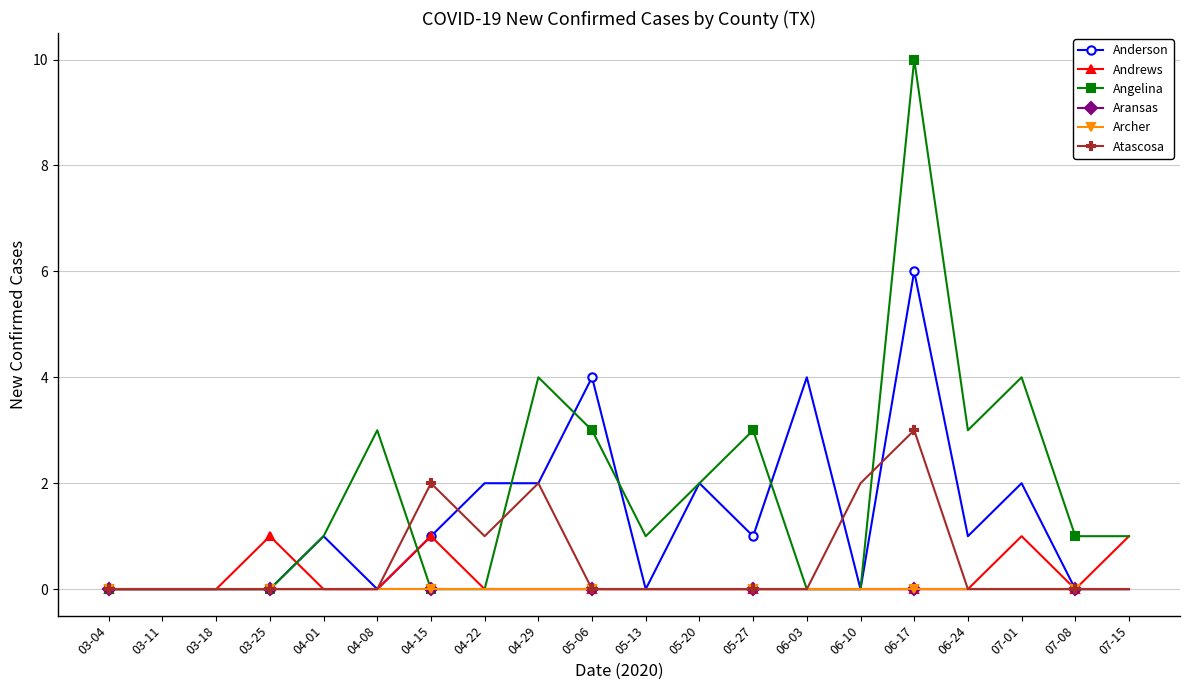

What is the sum of all Andrews values?

4